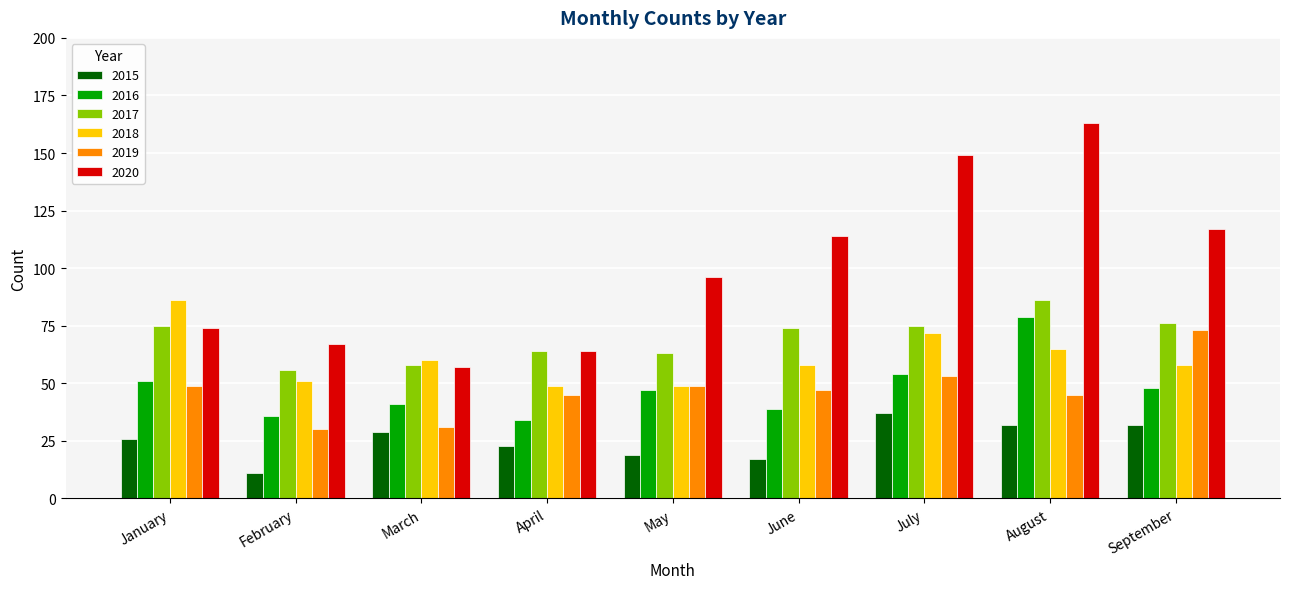

What is the spread (max minus min) of values at September?

85